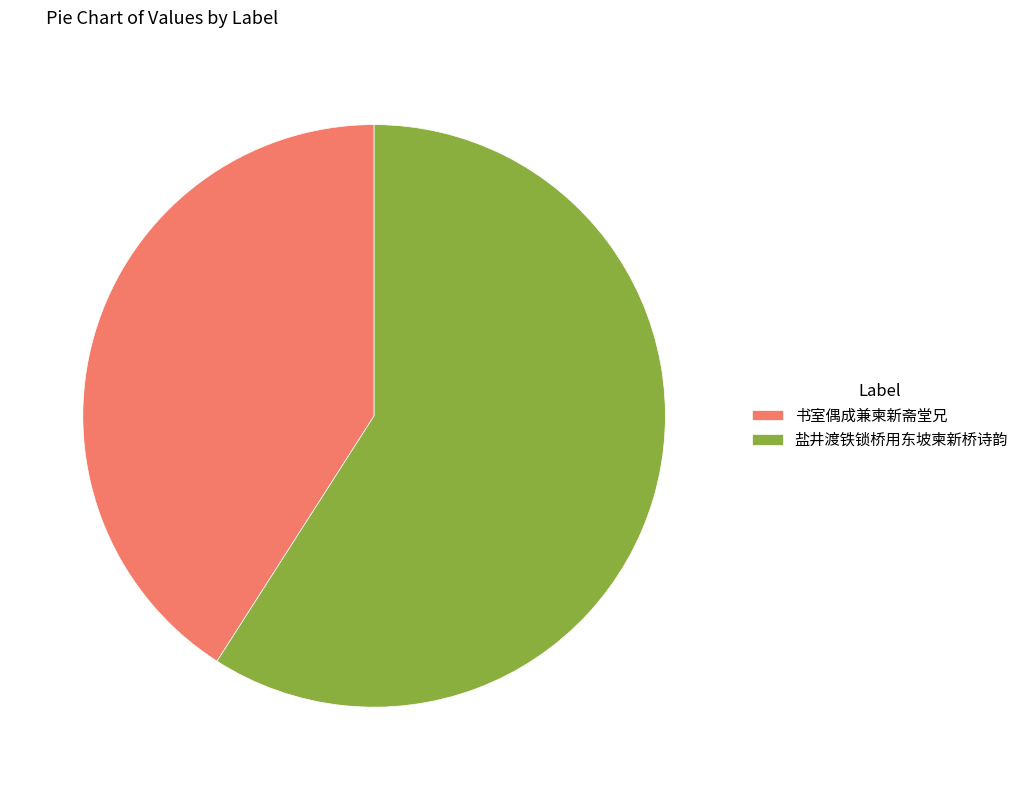

How many slices are in this pie chart?

2